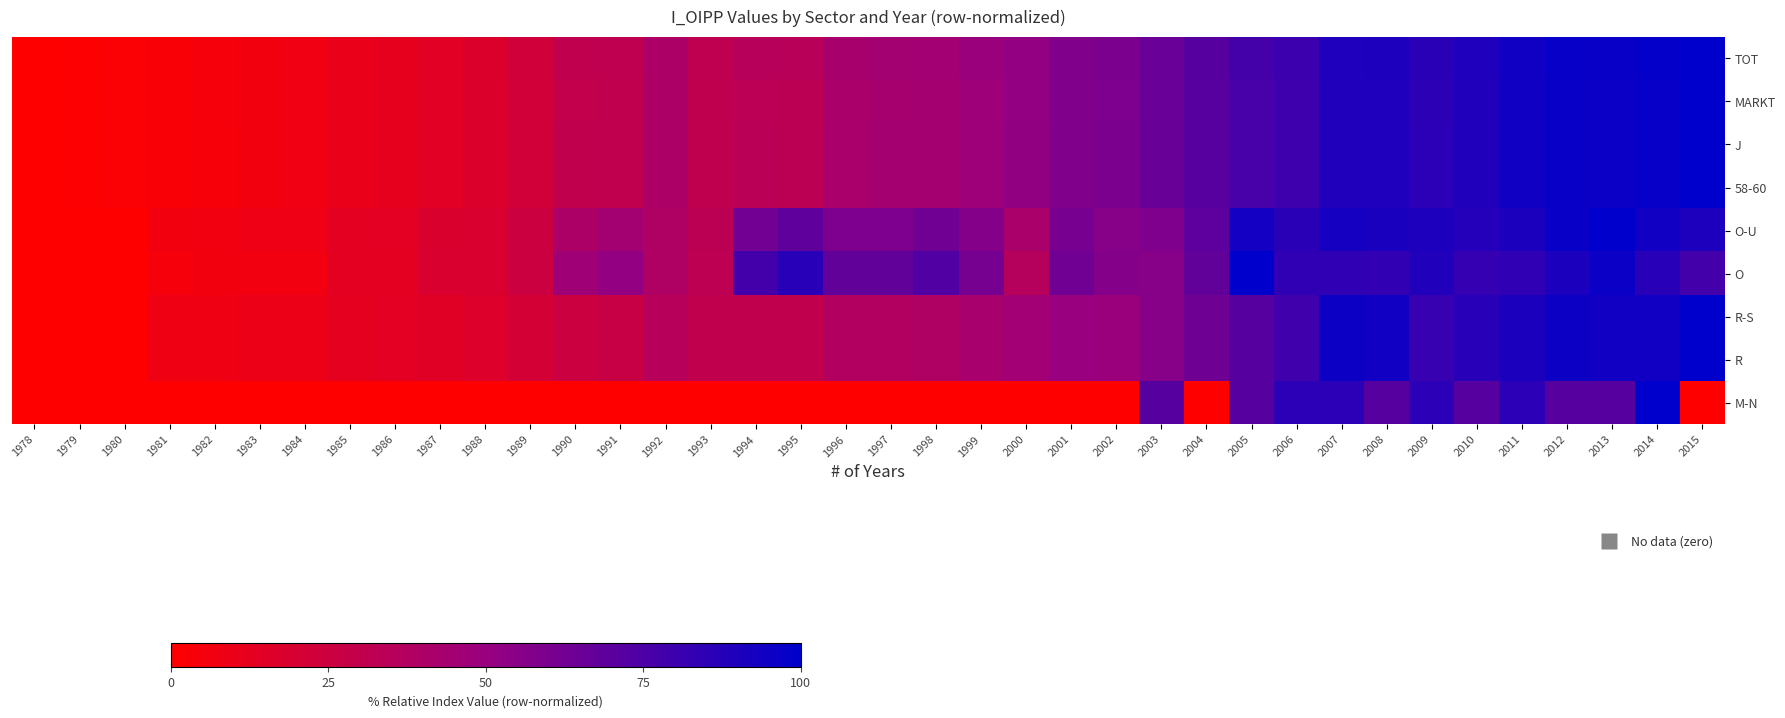

What is the spread (max minus min) of values at 1992?

40.2